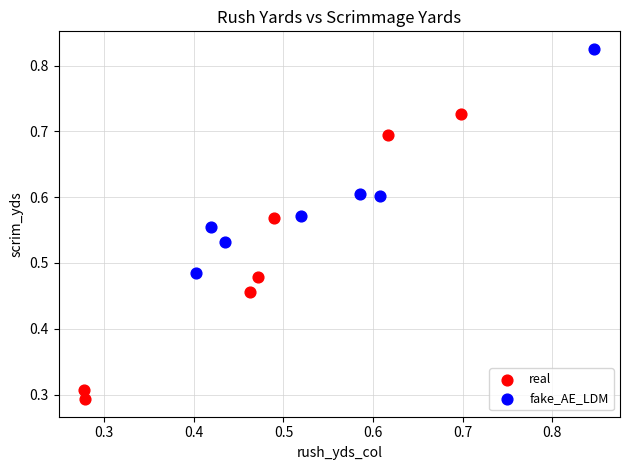

Which series contains the highest Y value?

fake_AE_LDM